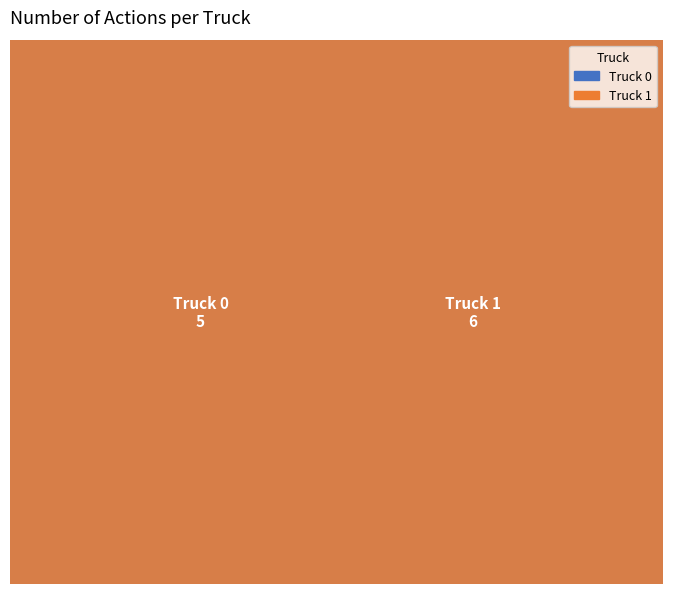

Which slice is the largest?

Truck 1